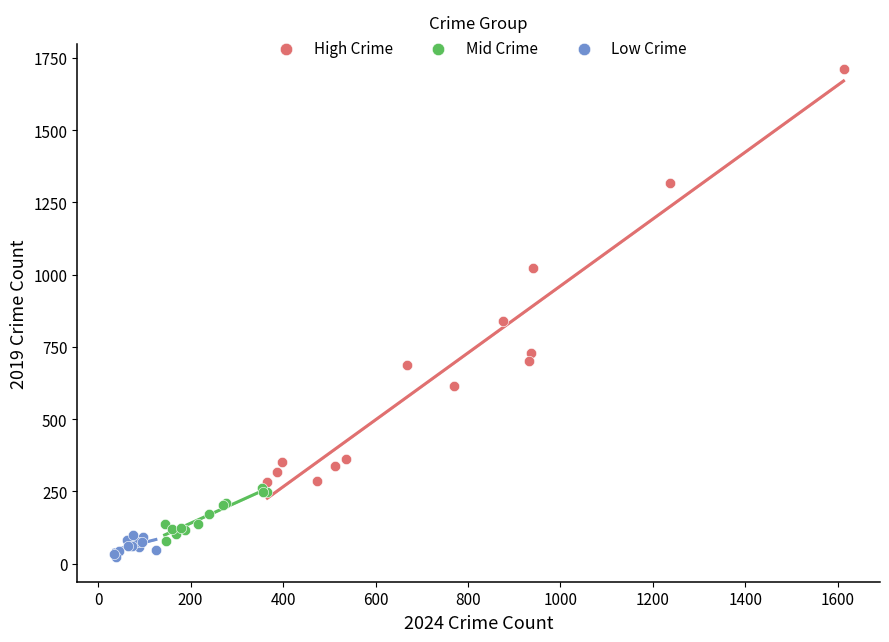

Which series has the largest Y range (max minus min)?

High Crime